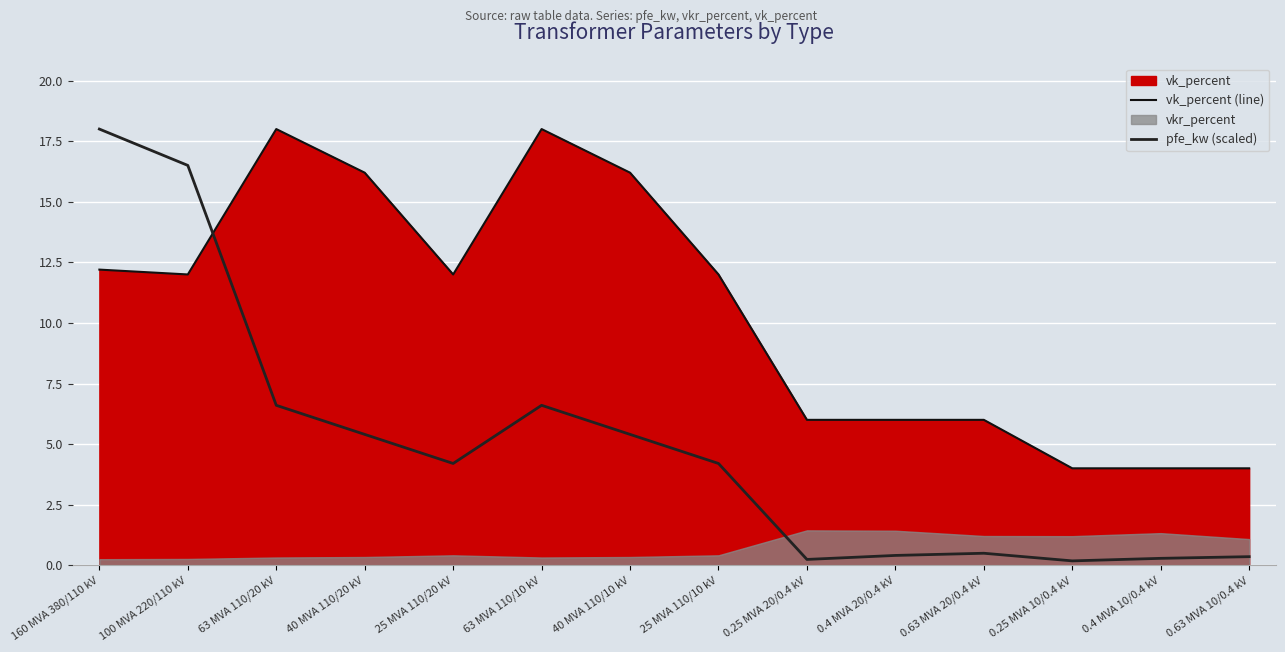

What position from the right is 0.4 MVA 20/0.4 kV?

5